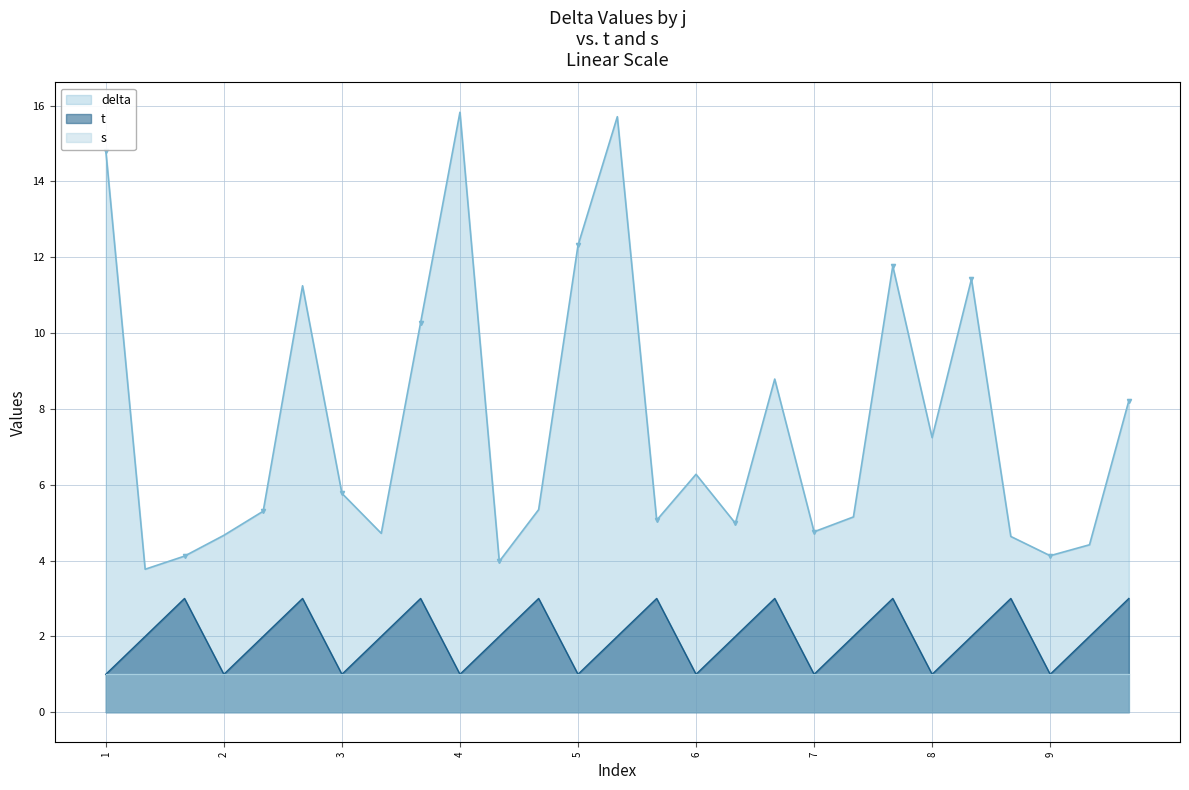

What is the maximum value for t?

3.0